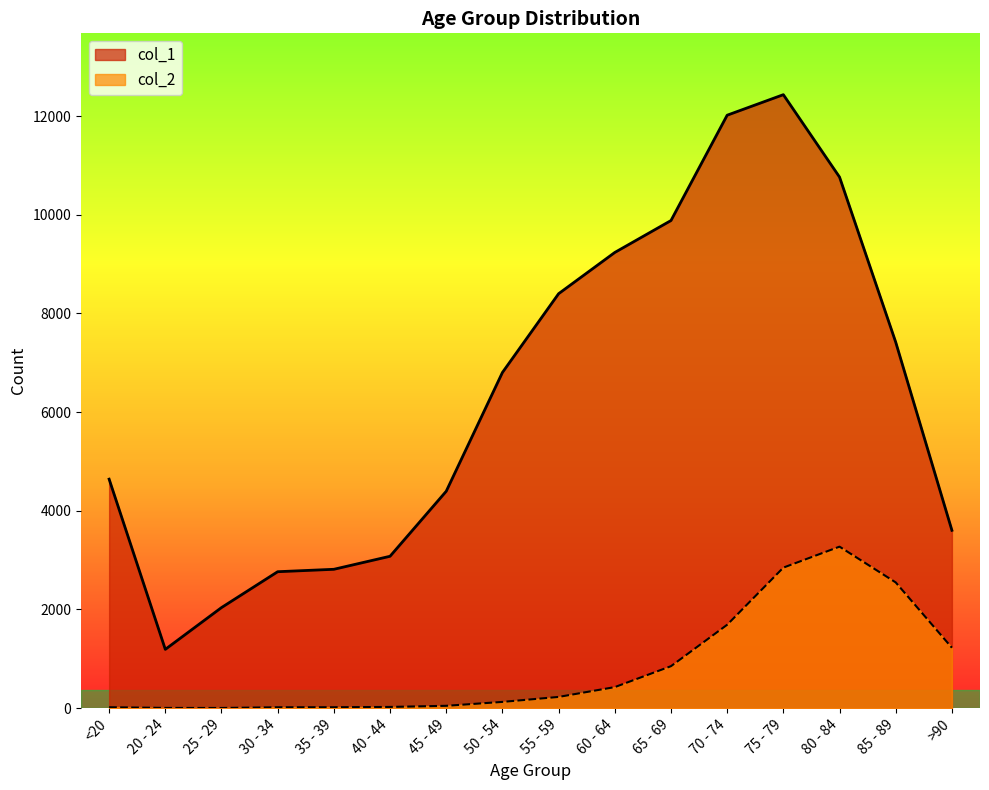

What is the label of the 10th point from the right?

45 - 49